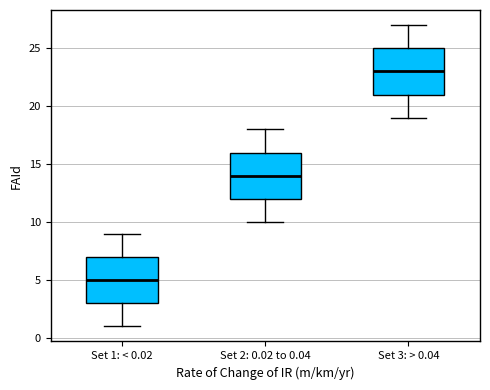

Reading left to right, read every box against the y-axis: the position of its median line, the range the box covers, and the ends of its whiskers. The values are not printed on the chart, so give them approximately, as read against the axis.

Set 1: < 0.02: median 5, box 3 to 7, whiskers 1 to 9
Set 2: 0.02 to 0.04: median 14, box 12 to 16, whiskers 10 to 18
Set 3: > 0.04: median 23, box 21 to 25, whiskers 19 to 27